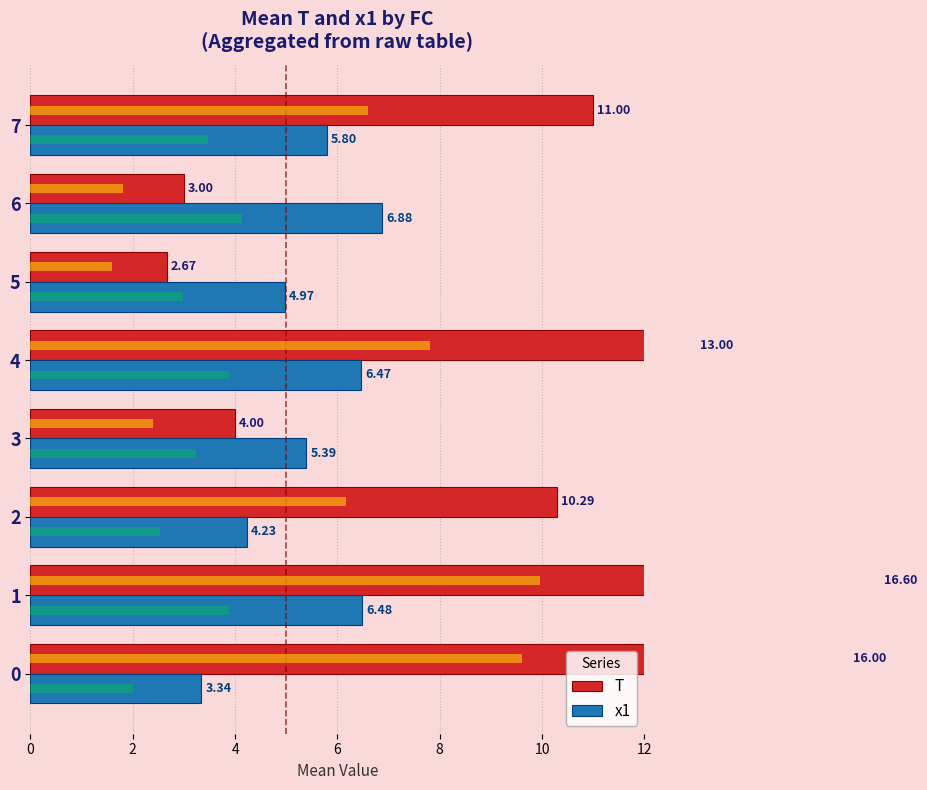

Reading left to right, extract all data points from this chart.

T: 16.0	16.6	10.3	4.0	13.0	2.7	3.0	11.0
x1: 3.3	6.5	4.2	5.4	6.5	5.0	6.9	5.8